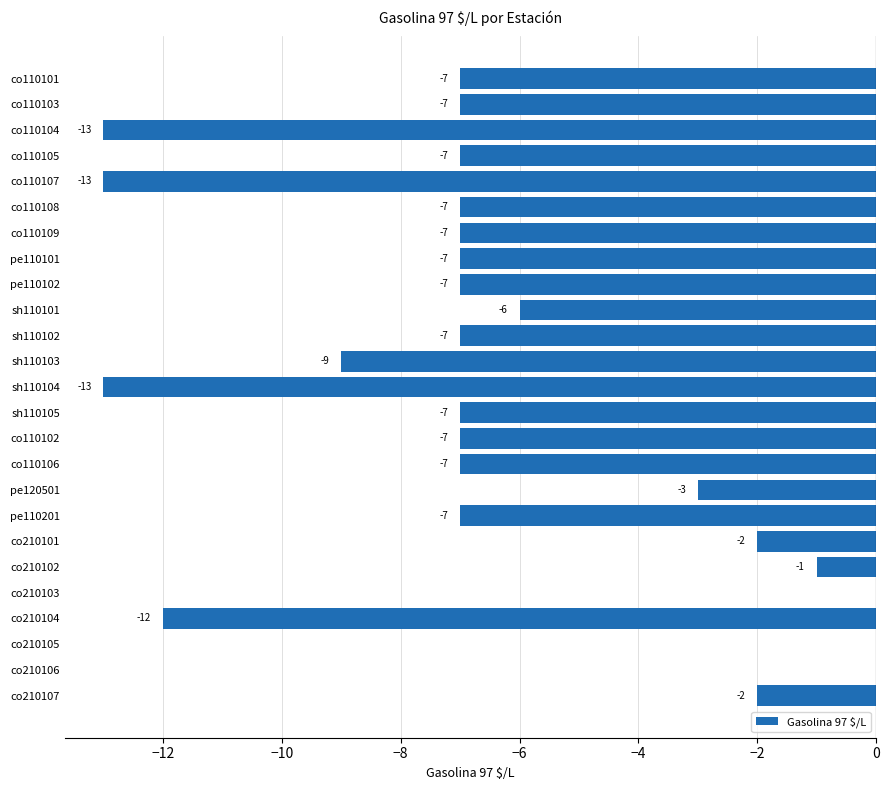

What is the approximate value at pe110102, to the nearest 10?

-10